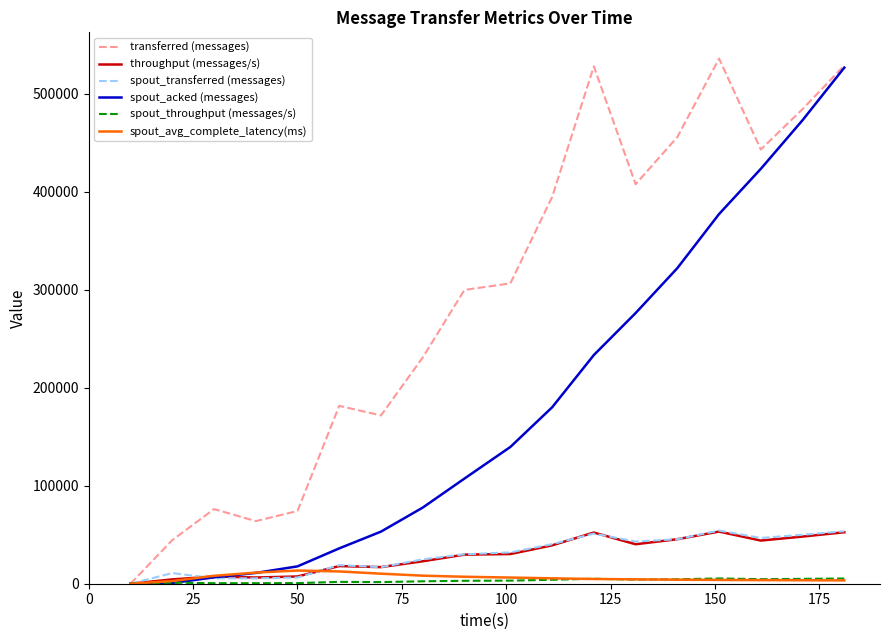

Which series has the largest total across all categories?

transferred (messages)